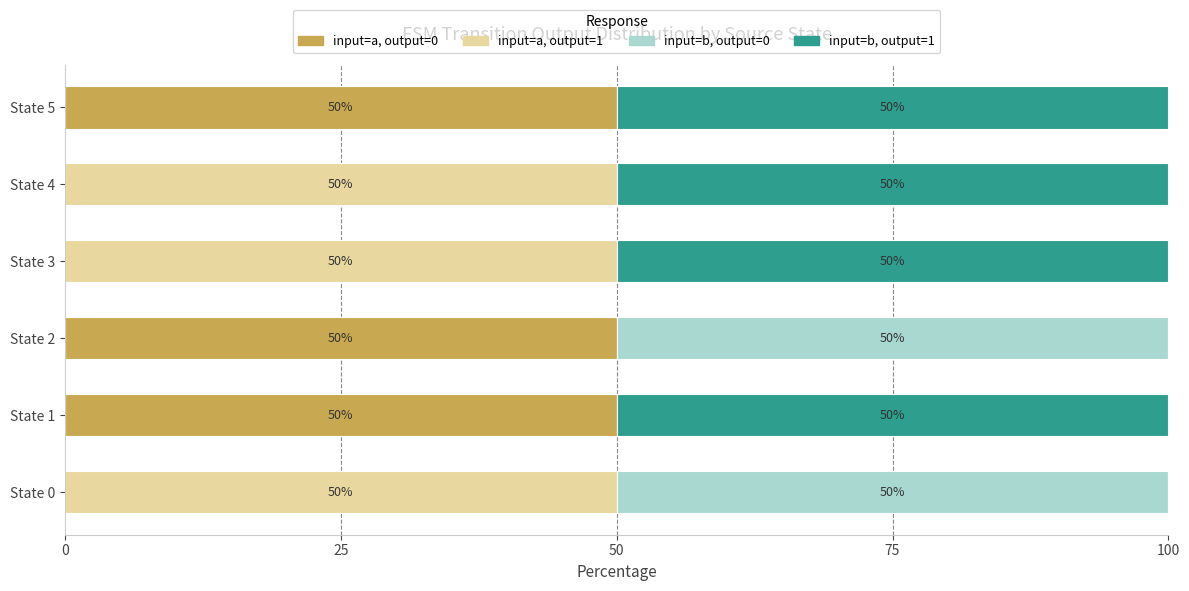

What is the sum of all input=a, output=0 values?

150